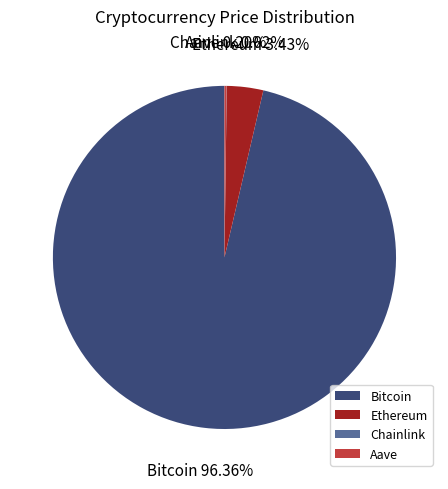

Which has a higher value, Bitcoin or Ethereum?

Bitcoin